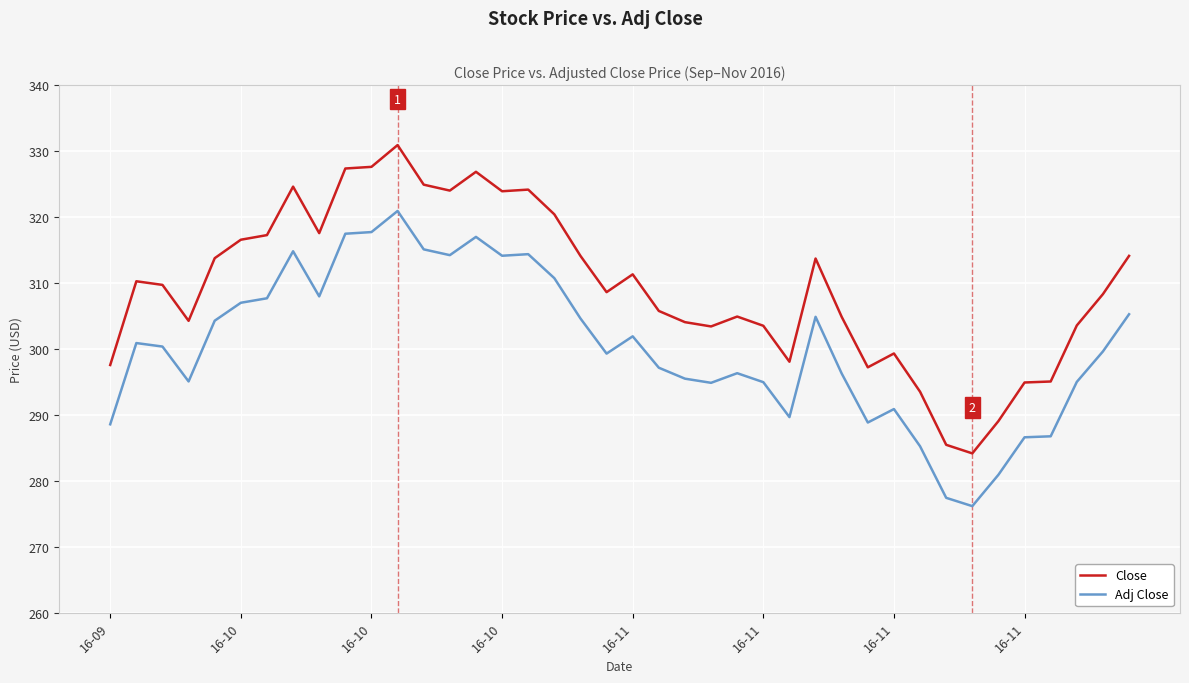

Which series has the largest total across all categories?

Close